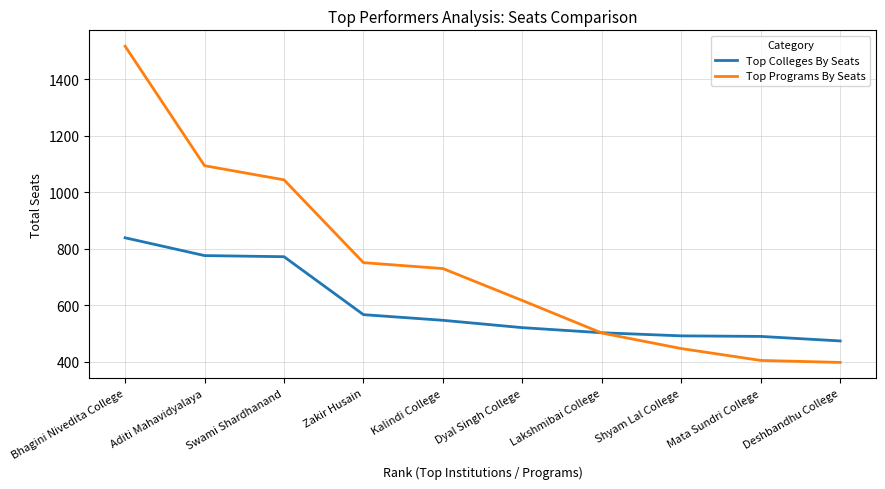

What is the total value across all series at Dyal Singh College?

1138